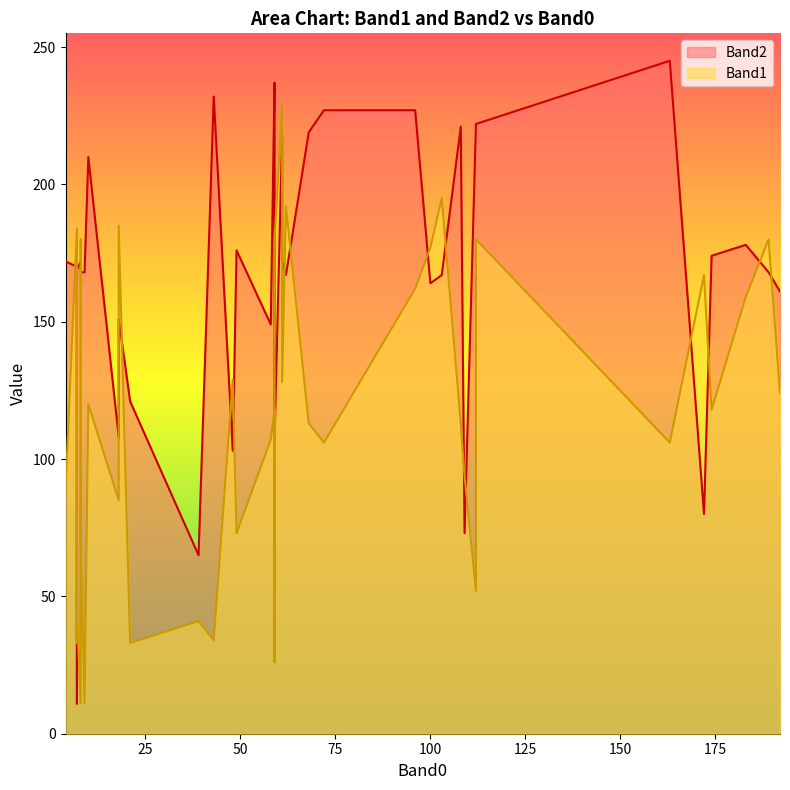

Between 48 and 61, which is larger?

61